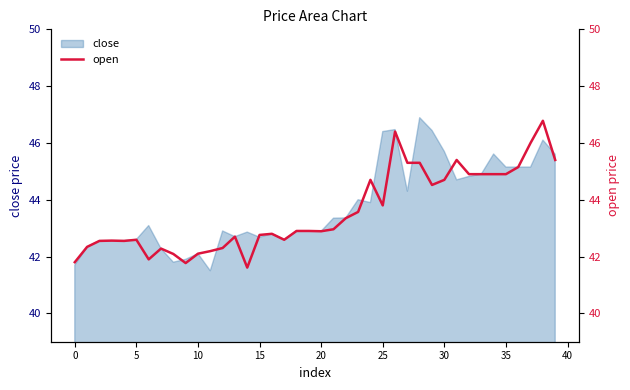

Is it true that close equals 28.7 at 35?

False